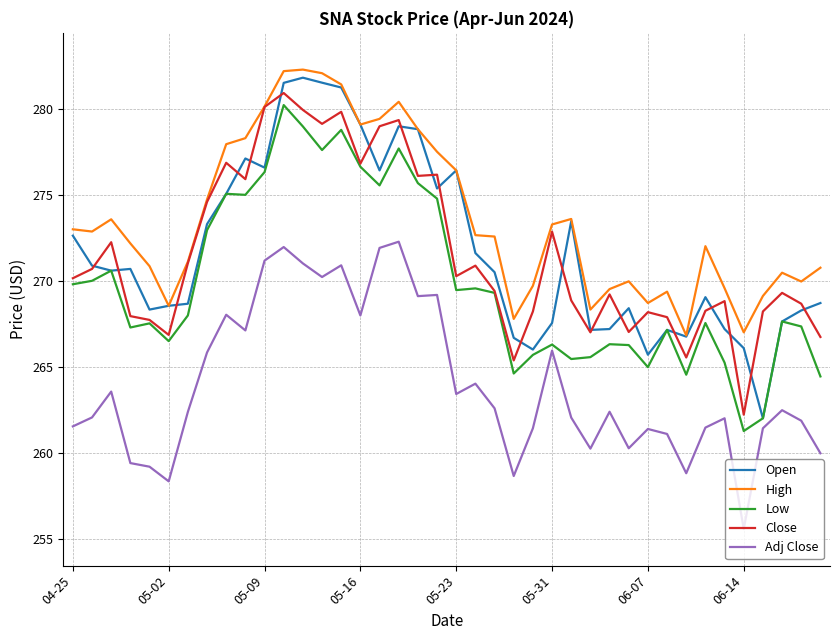

True or false: Adj Close and Close intersect in this chart.

False